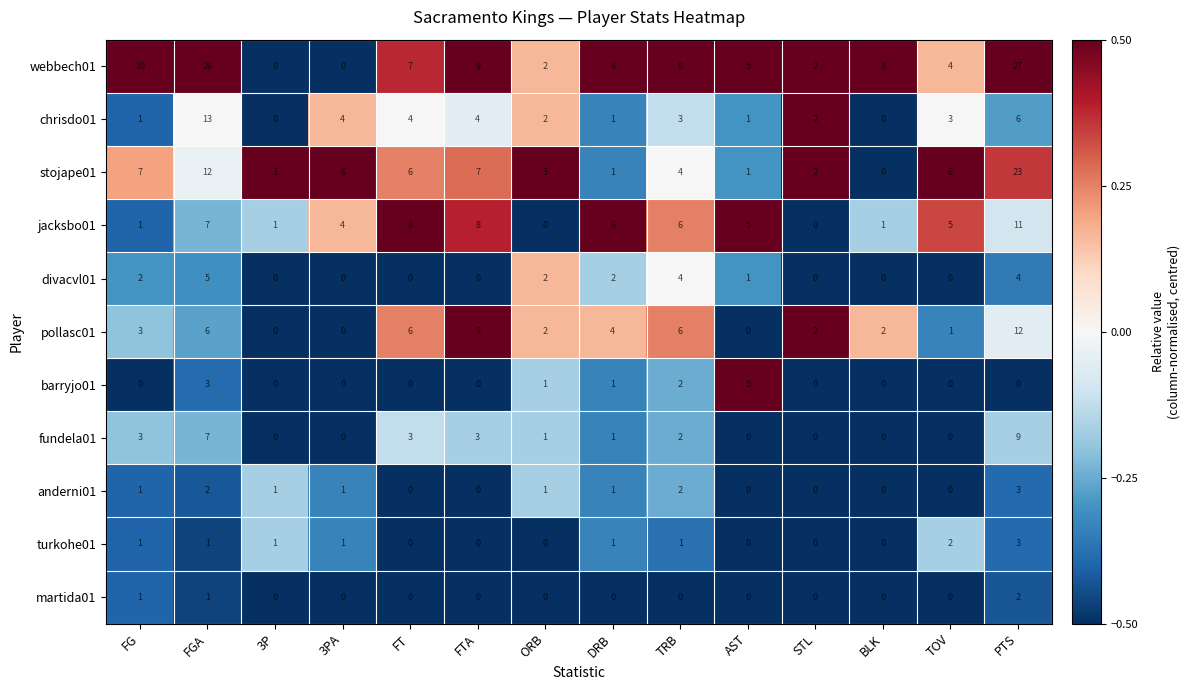

Is it true that anderni01 equals 0 at BLK?

True